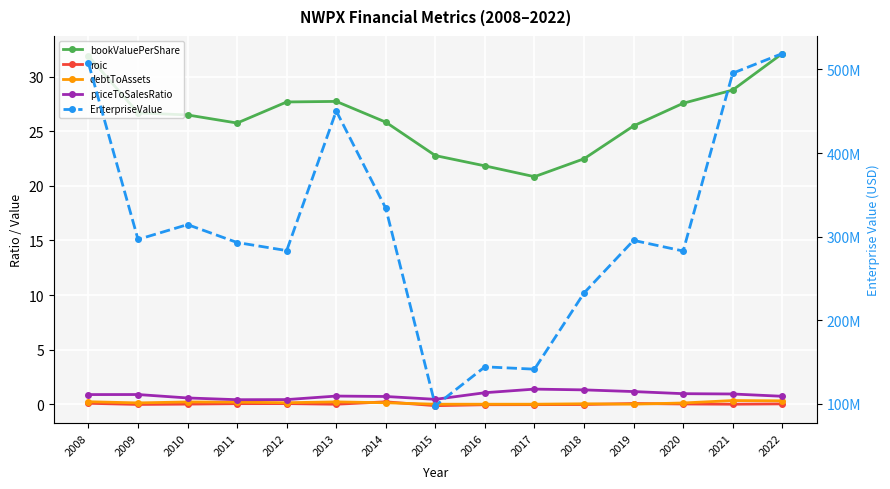

At which label is EnterpriseValue closest to 308386100?

2010